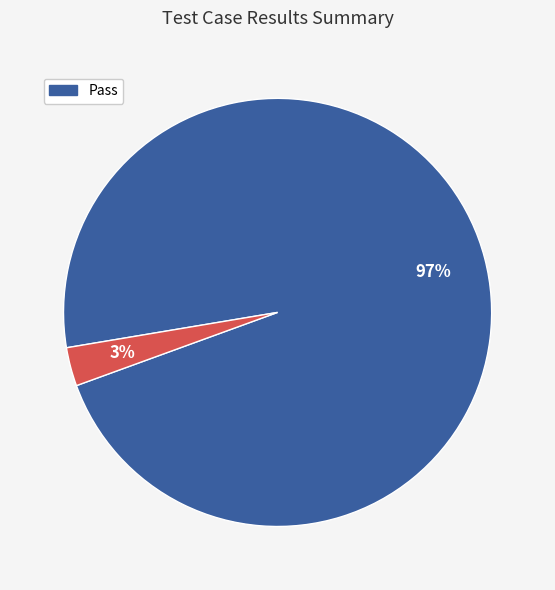

To the nearest percent, what is the average slice percentage?

50%